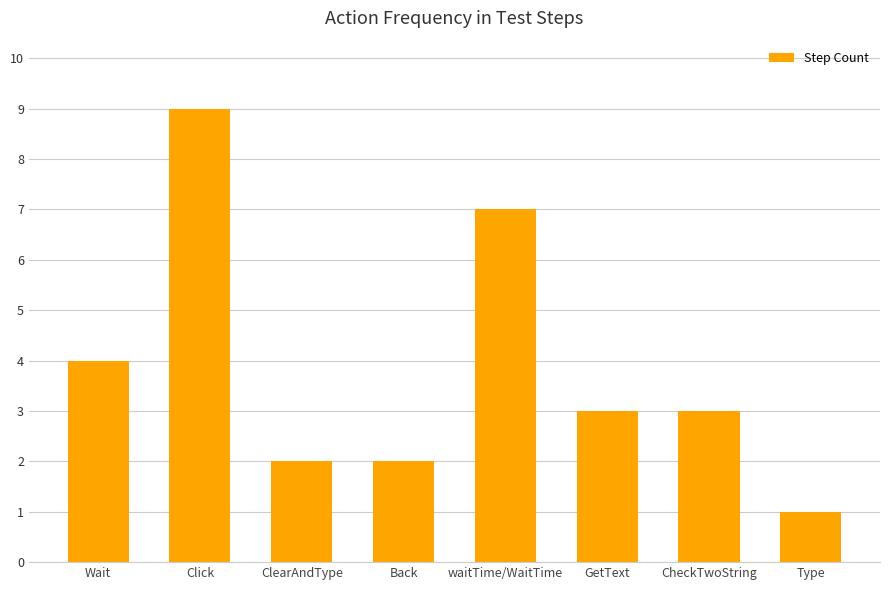

What is the change in value from Back to GetText?

+1